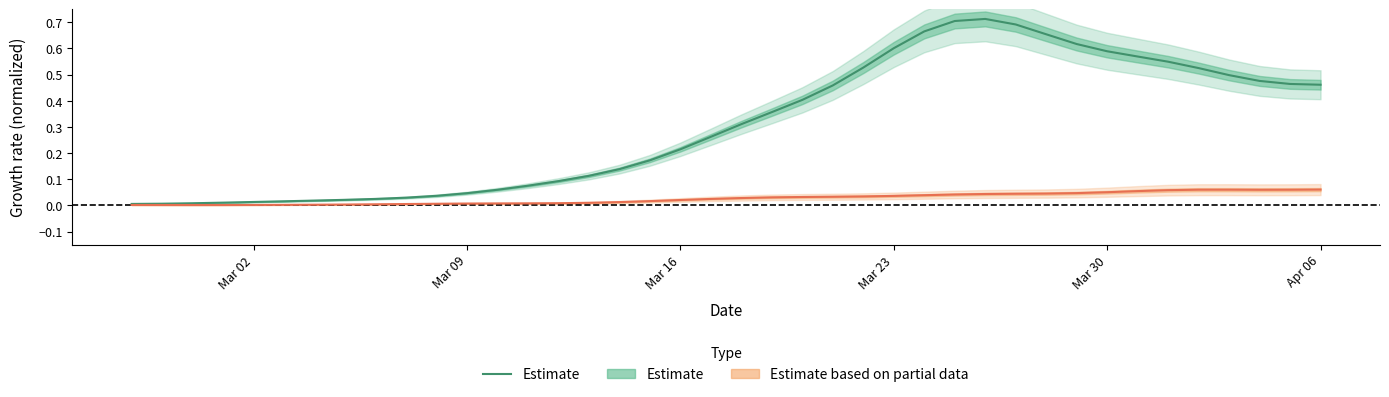

True or false: the data has more than 0 interior local peaks.

True